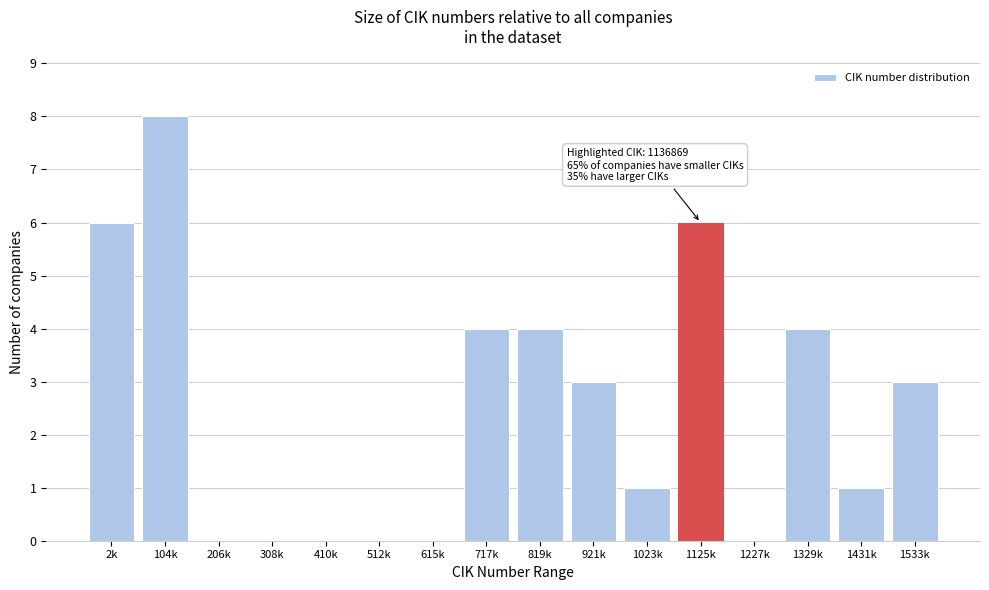

Reading left to right, transcribe all the data shown in this chart.

2k=6	104k=8	206k=0	308k=0	410k=0	512k=0	615k=0	717k=4	819k=4	921k=3	1023k=1	1125k=6	1227k=0	1329k=4	1431k=1	1533k=3